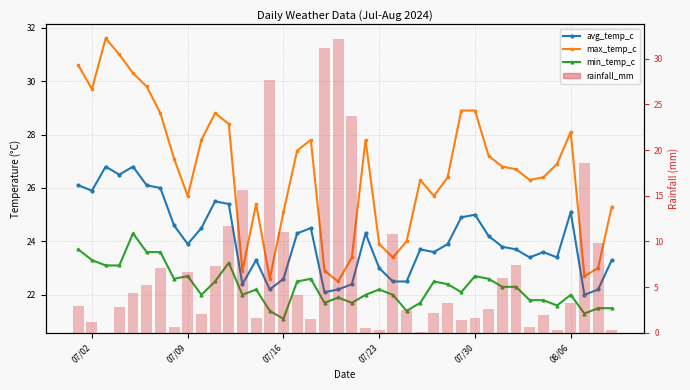

At which label does min_temp_c first exceed 22?

07/02